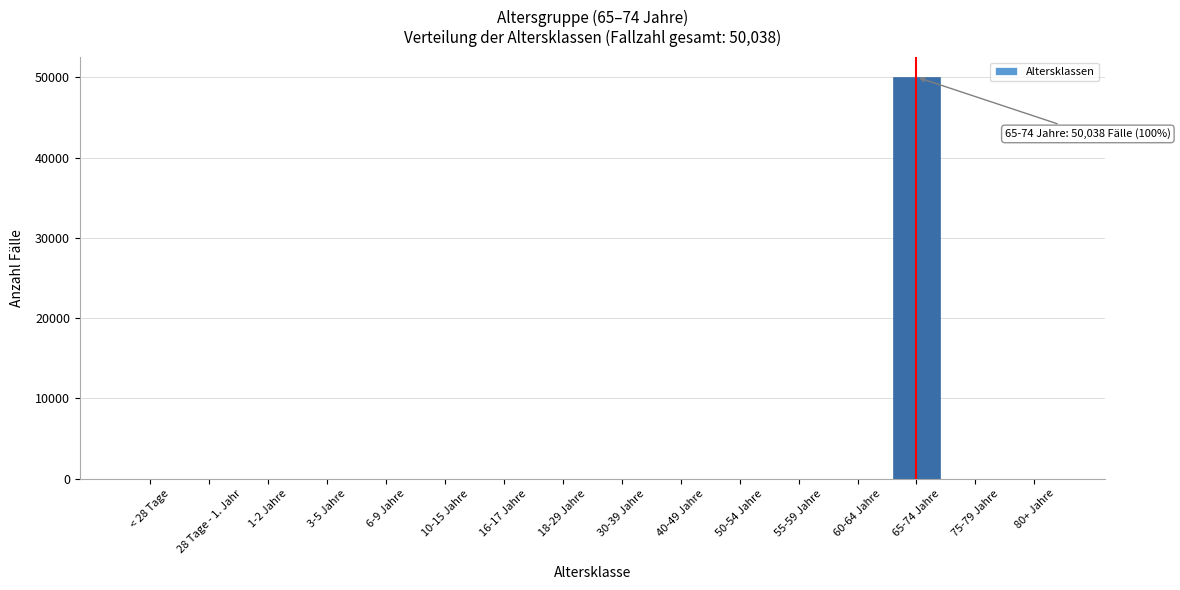

Reading left to right, list all the values displayed in this chart.

< 28 Tage=0	28 Tage - 1. Jahr=0	1-2 Jahre=0	3-5 Jahre=0	6-9 Jahre=0	10-15 Jahre=0	16-17 Jahre=0	18-29 Jahre=0	30-39 Jahre=0	40-49 Jahre=0	50-54 Jahre=0	55-59 Jahre=0	60-64 Jahre=0	65-74 Jahre=50038	75-79 Jahre=0	80+ Jahre=0